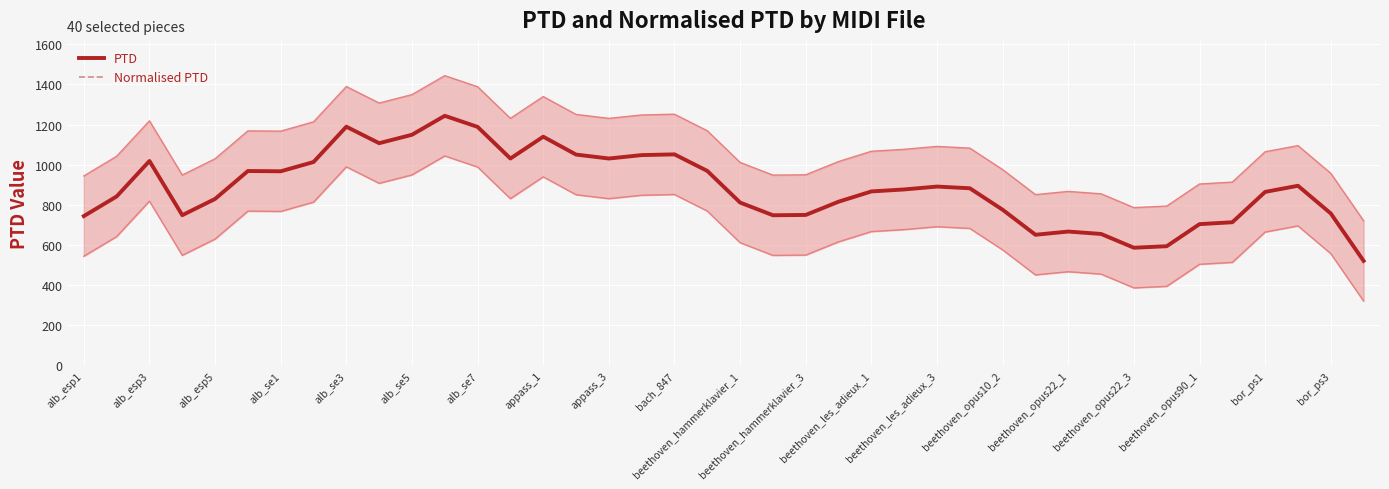

Reading left to right, transcribe all the data shown in this chart.

PTD: 744.0	842.0	1018.6	748.6	829.6	968.6	967.2	1013.5	1189.5	1107.3	1149.3	1243.7	1188.5	1030.9	1139.6	1050.6	1030.9	1047.9	1051.6	969.1	811.5	748.2	749.8	815.8	866.9	876.8	891.1	882.7	775.7	651.0	667.0	655.0	586.4	593.9	704.0	713.4	864.6	895.1	757.2	520.9
Normalised PTD: 744.0	842.0	1018.6	748.6	829.6	968.6	967.2	1013.5	1189.5	1107.3	1149.3	1243.7	1188.5	1030.9	1139.6	1050.6	1030.9	1047.9	1051.6	969.1	811.5	748.2	749.8	815.8	866.9	876.8	891.1	882.7	775.7	651.0	667.0	655.0	586.4	593.9	704.0	713.4	864.6	895.1	757.2	520.9